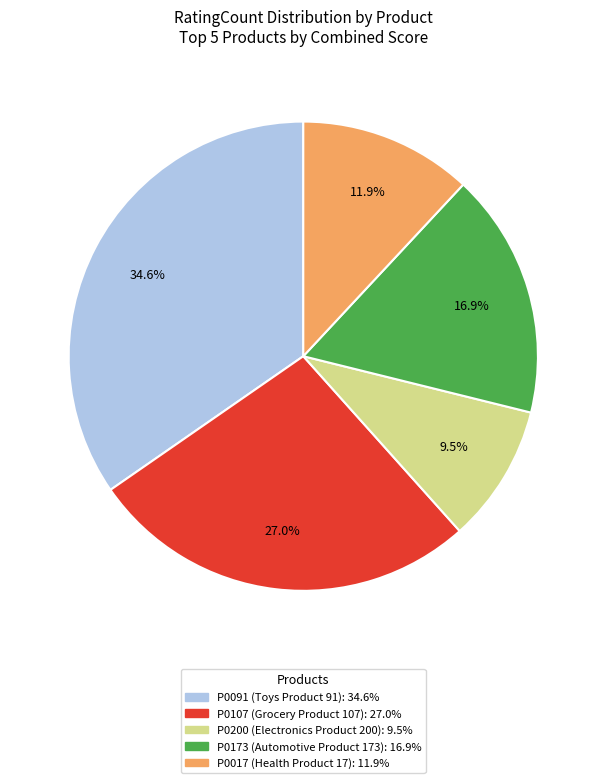

How many slices are in this pie chart?

5